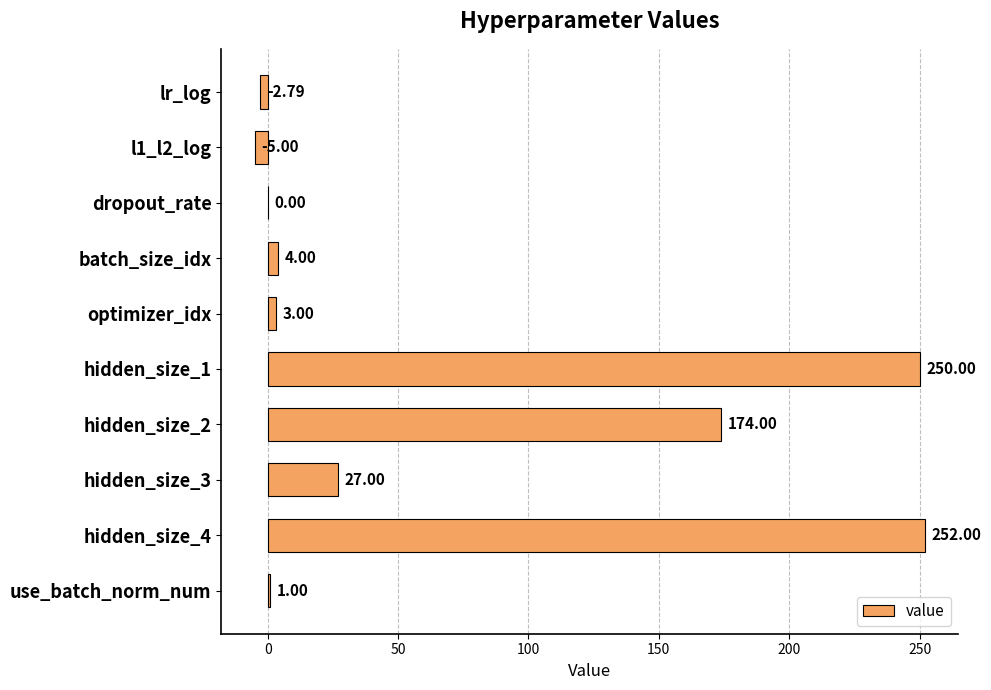

Which has a higher value, hidden_size_2 or use_batch_norm_num?

hidden_size_2